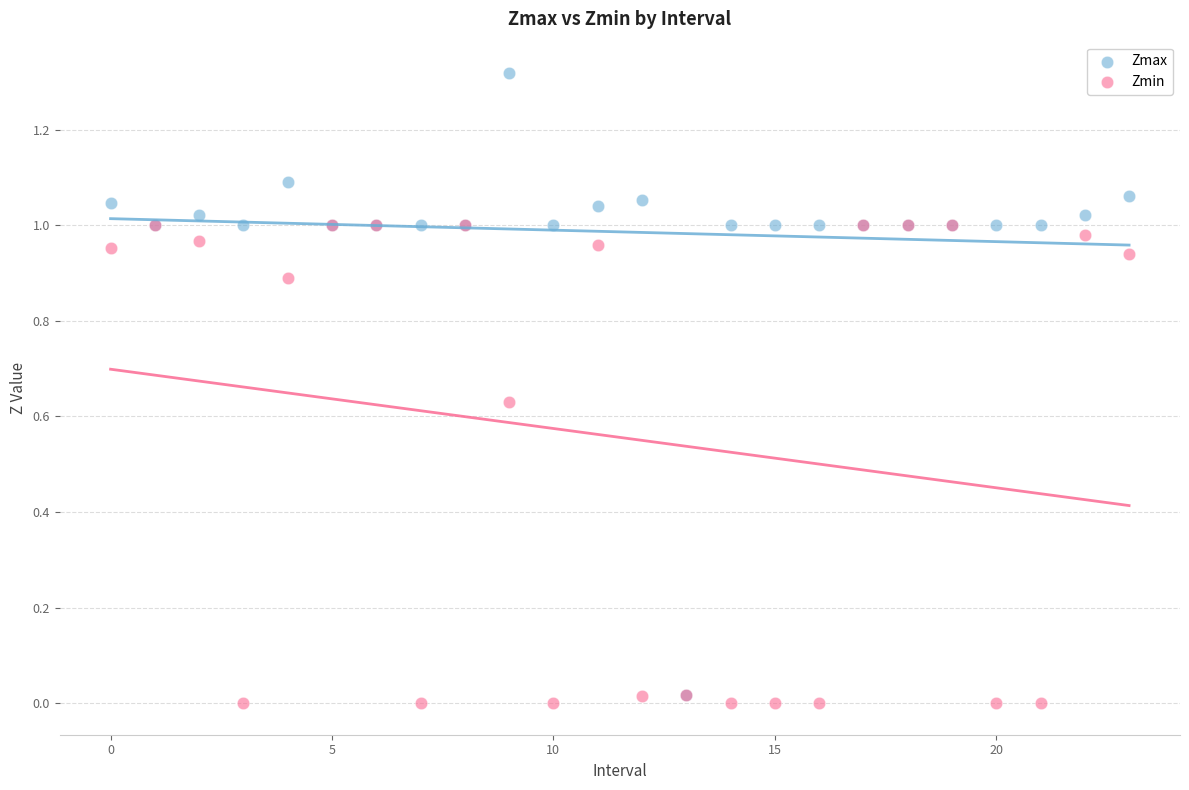

What are all the series names shown in the legend?

Zmax, Zmin